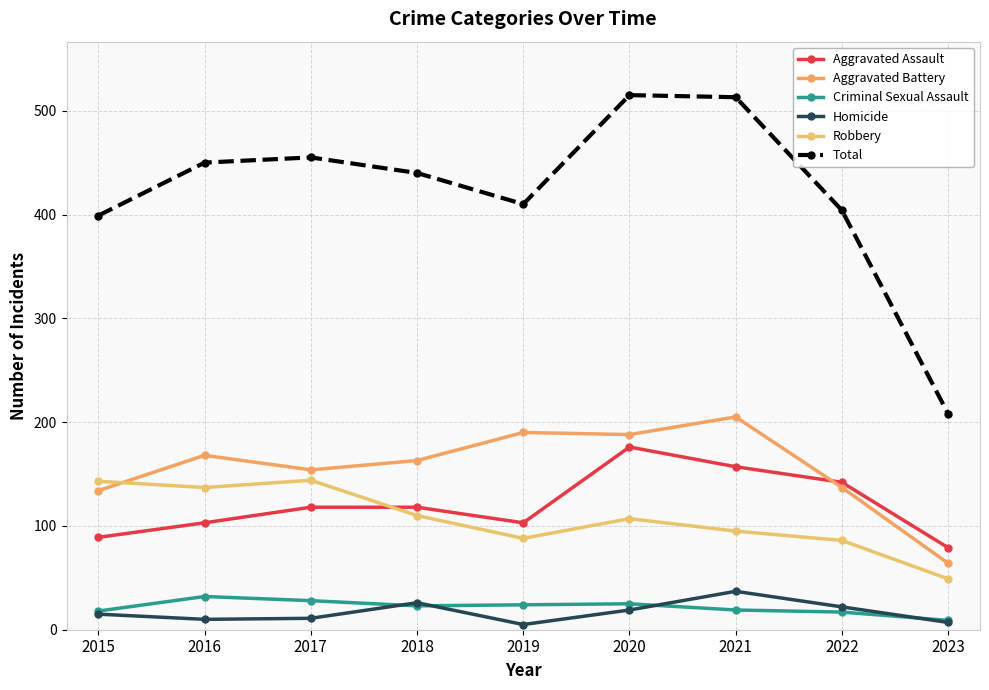

What value does the Robbery series have at 2019?

88